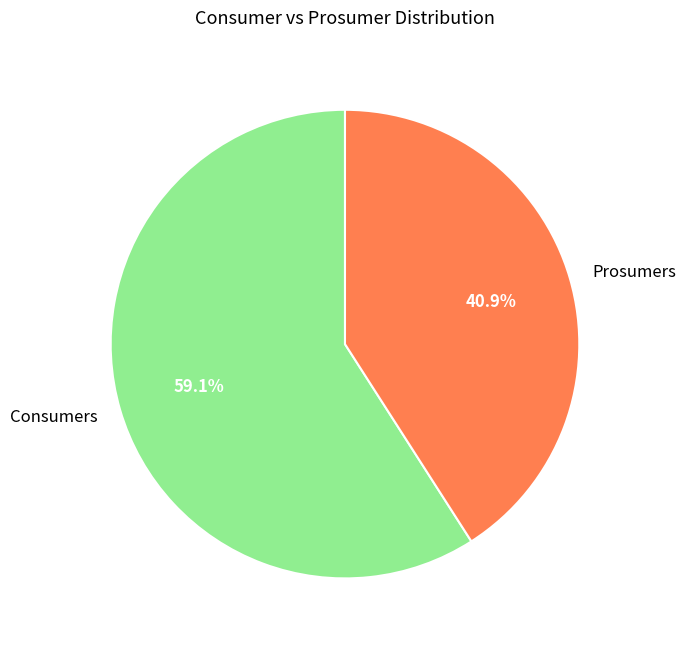

Count the number of slices in the pie.

2